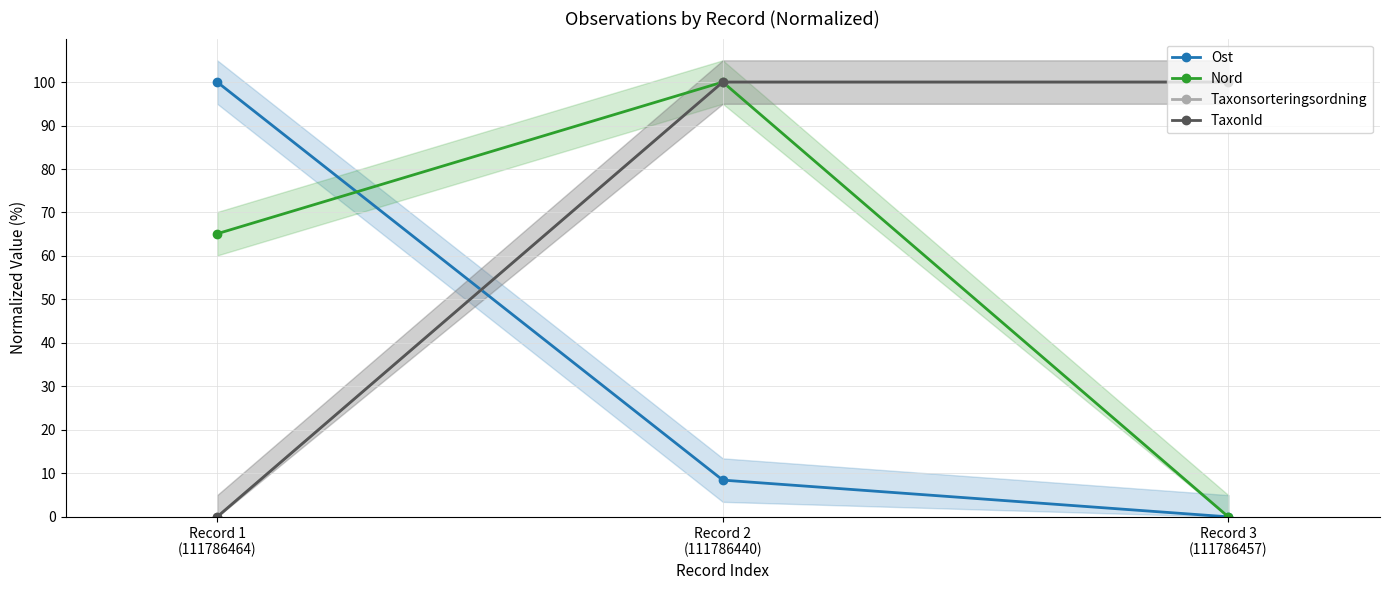

What is the difference between the maximum and minimum values in the Ost series?

100.0